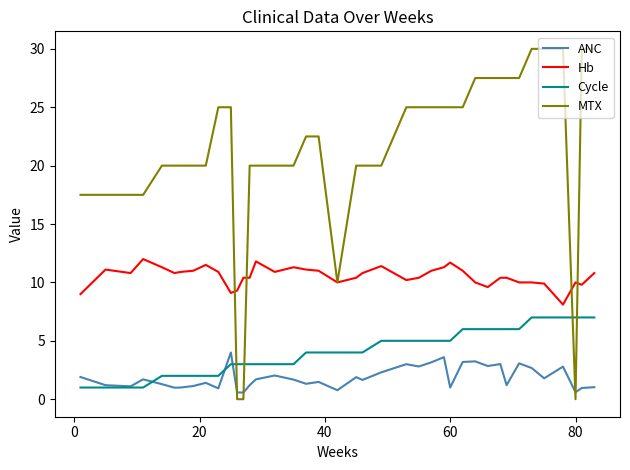

Which series has the largest range (max minus min)?

MTX